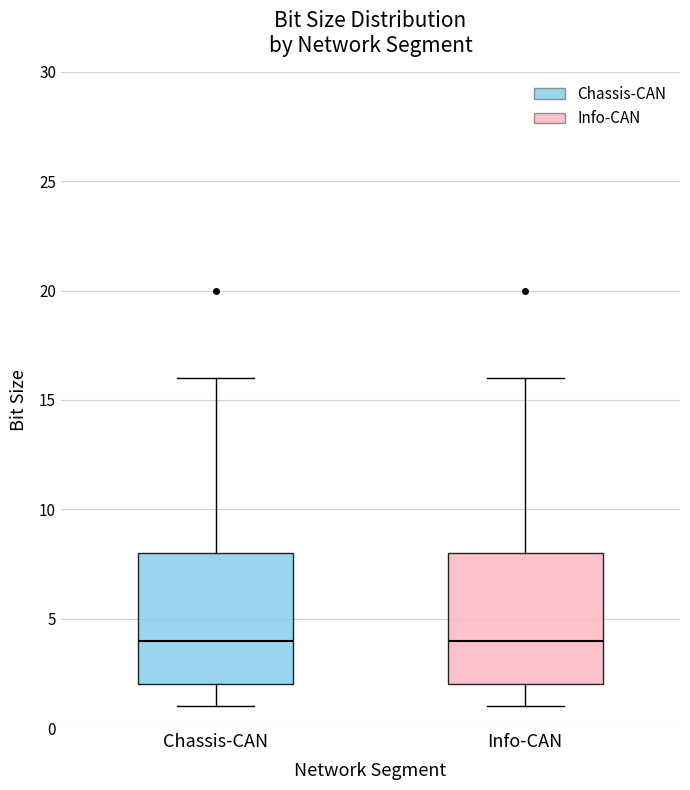

Reading left to right, transcribe this box plot: for each box, give where its median line is, the range the box spans, and where its two whiskers end, as read against the y-axis. The values are not printed on the chart, so give them approximately, as read against the axis.

Chassis-CAN: median 4, box 2 to 8, whiskers 1 to 16
Info-CAN: median 4, box 2 to 8, whiskers 1 to 16